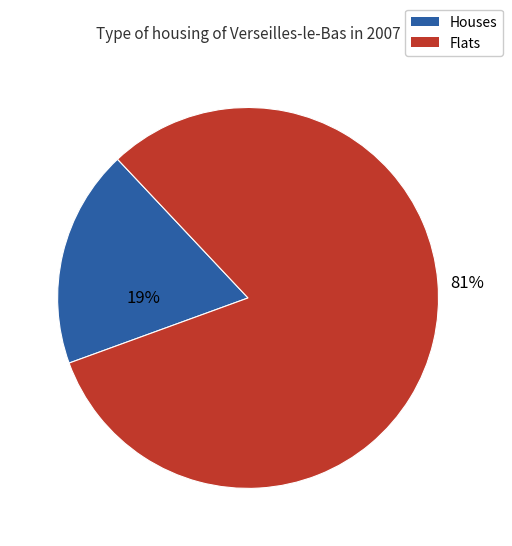

To the nearest percent, what portion does Flats represent?

81%